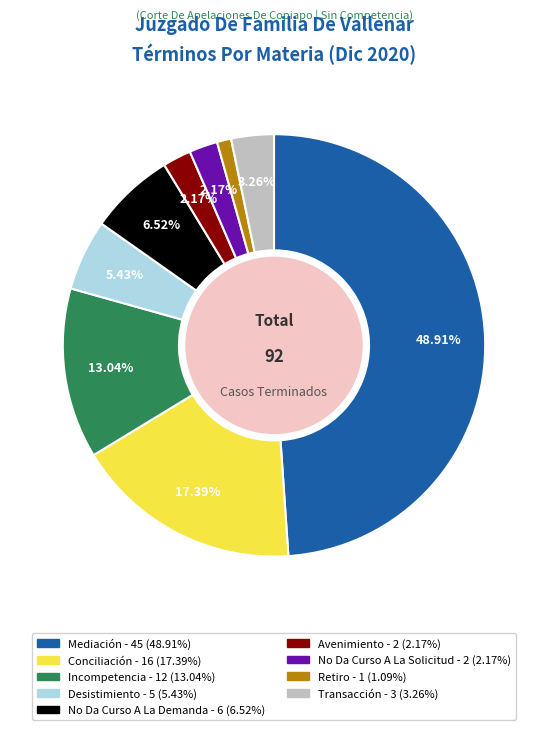

Combined, do Incompetencia and Retiro account for over 50%?

No